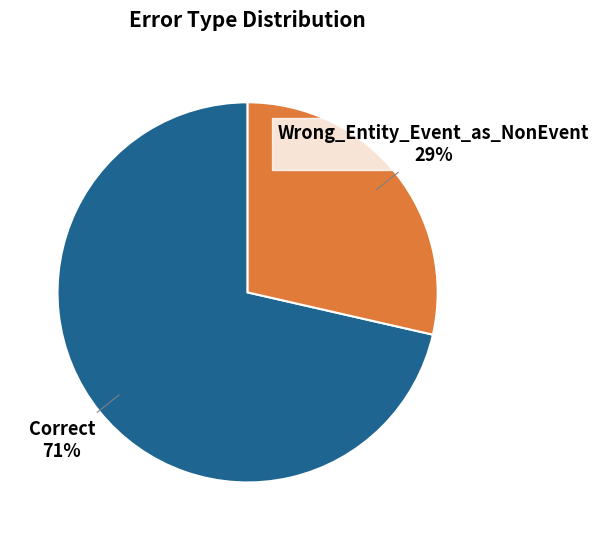

Which category accounts for the majority?

Correct